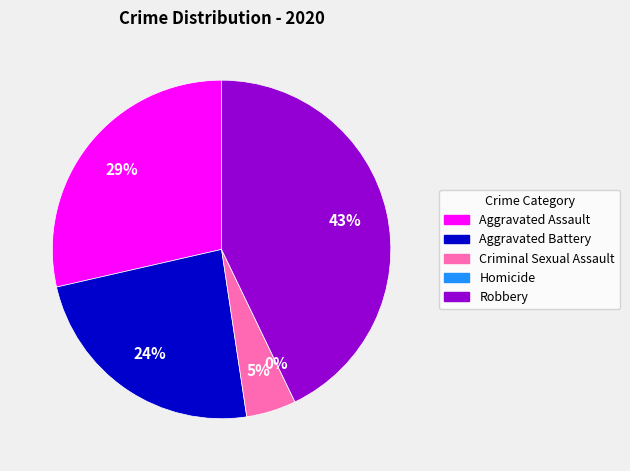

To the nearest percent, what portion does Aggravated Assault represent?

29%